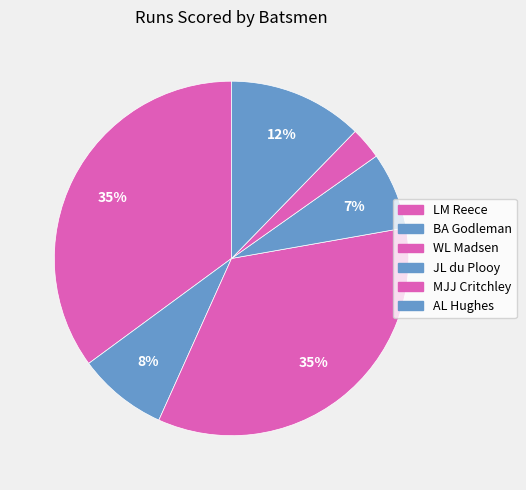

What percentage is the WL Madsen slice, to the nearest percent?

35%